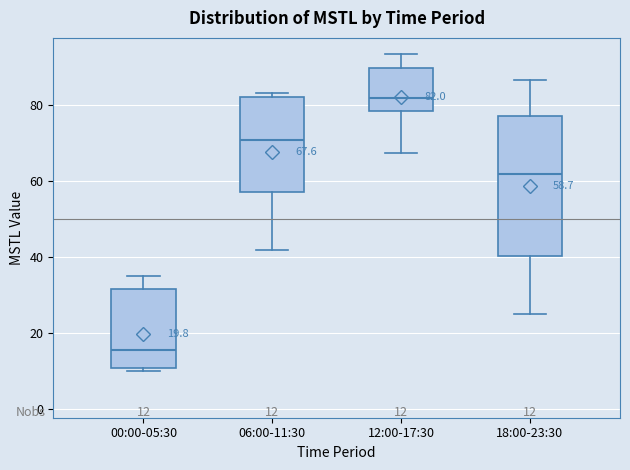

Which box has the highest median line?

12:00-17:30